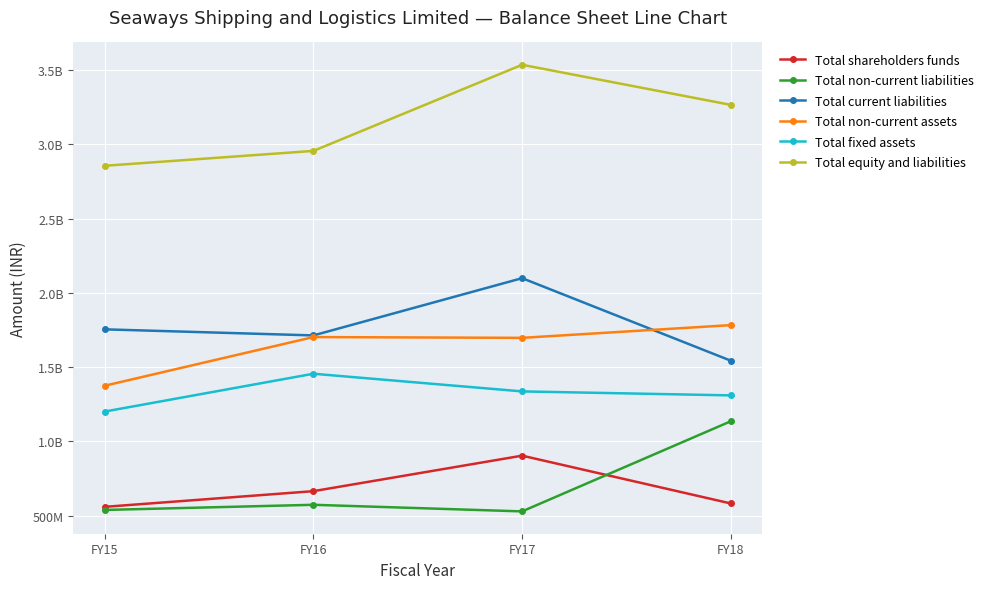

What are all the series names shown in the legend?

Total shareholders funds, Total non-current liabilities, Total current liabilities, Total non-current assets, Total fixed assets, Total equity and liabilities